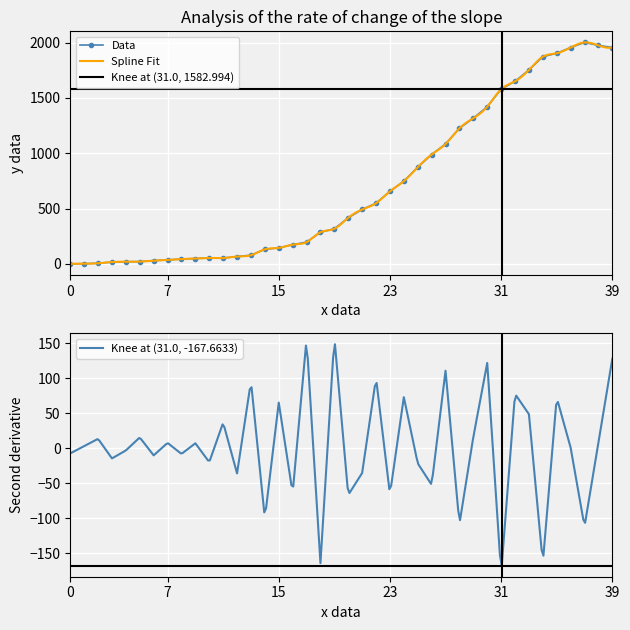

True or false: Data has more than 1 points higher than both neighbors.

True